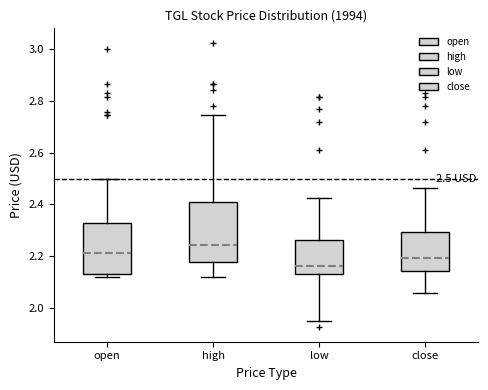

Which box is the tallest, from its lower edge to its upper edge?

high